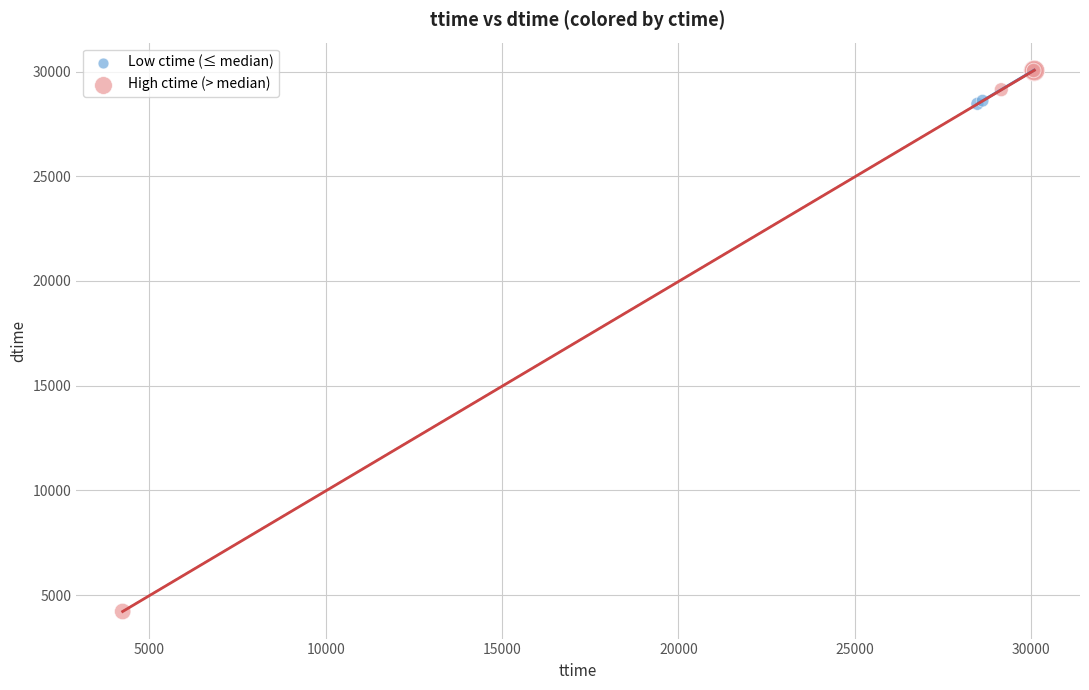

Which series has the largest Y range (max minus min)?

High ctime (> median)